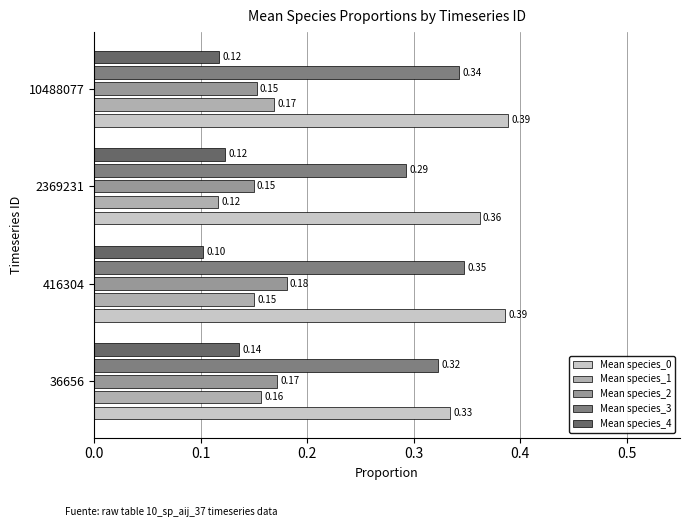

At which category is the sum across all series the highest?

10488077